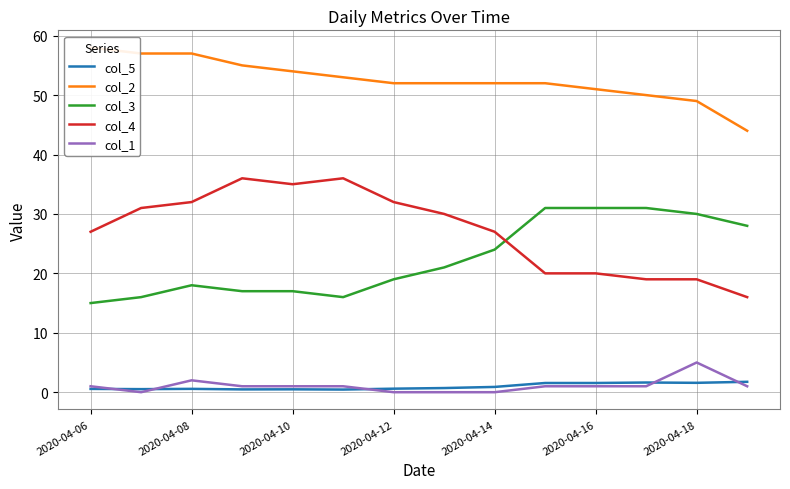

True or false: col_3 and col_5 intersect in this chart.

False